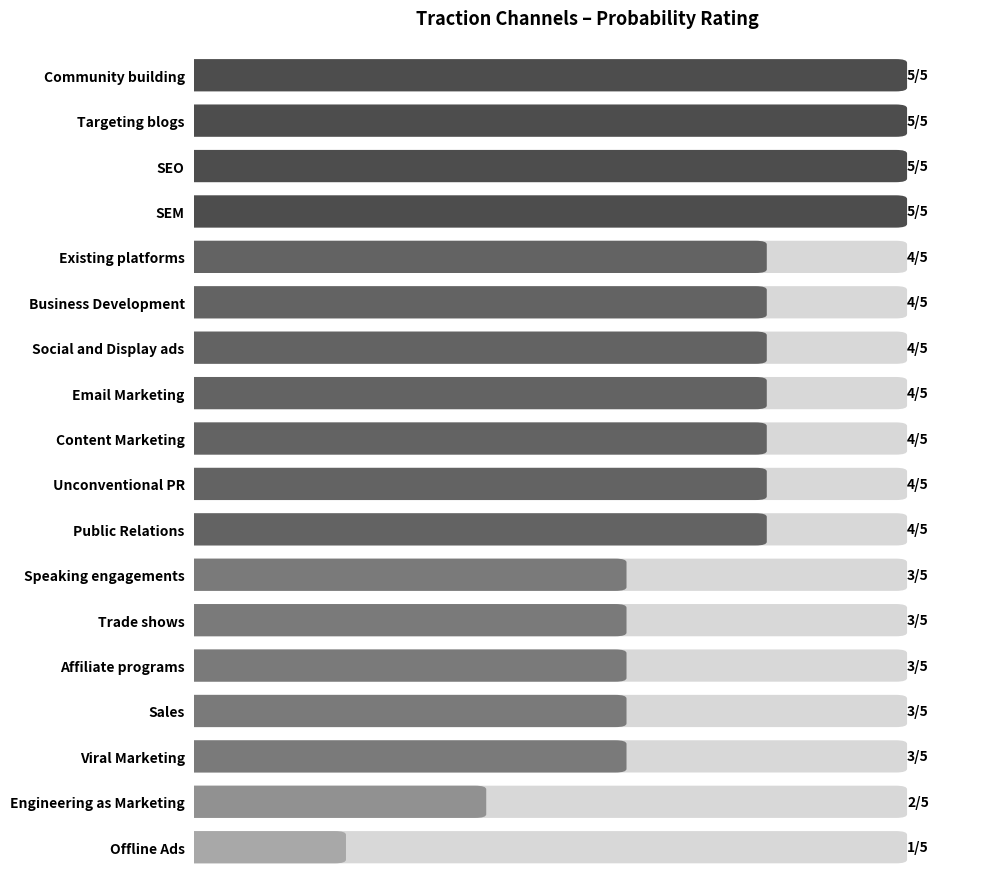

What is the ratio of the value at Viral Marketing to the value at Public Relations?

0.8